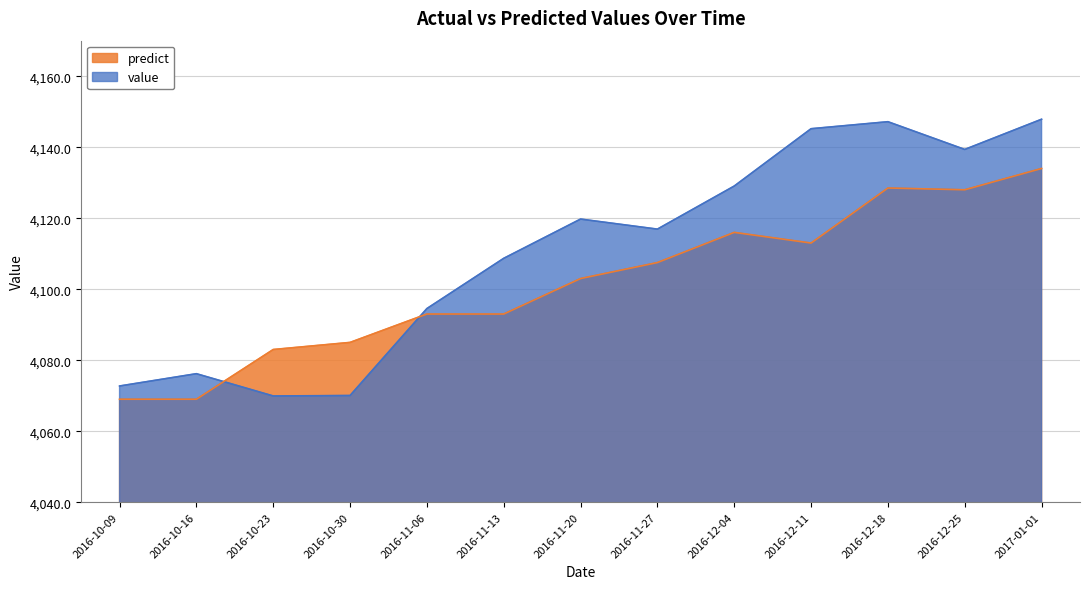

What is the total value across all series at 2016-12-11?

8258.2